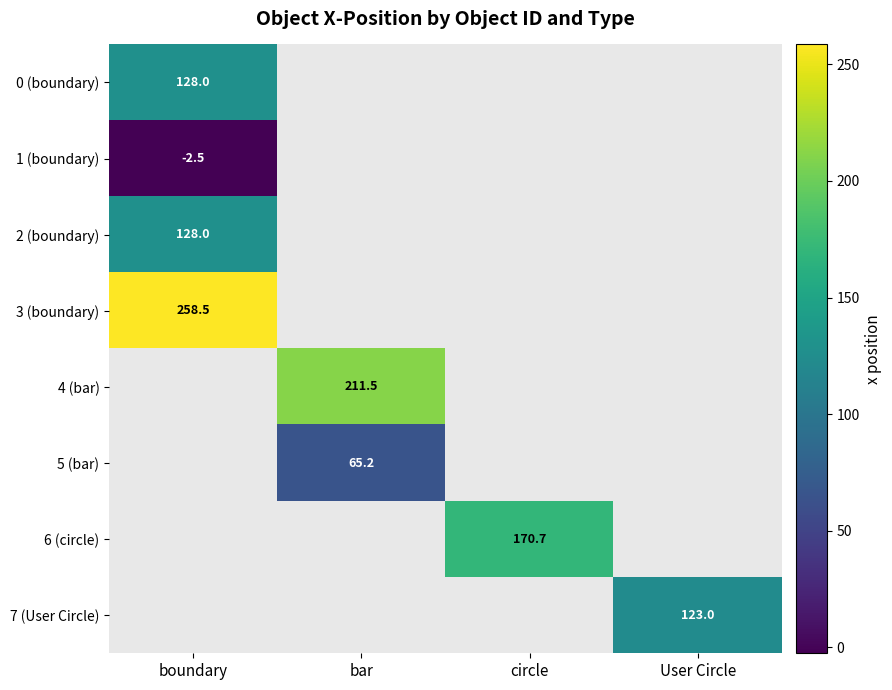

True or false: 0 (boundary) has a value of 48.5 at boundary.

False